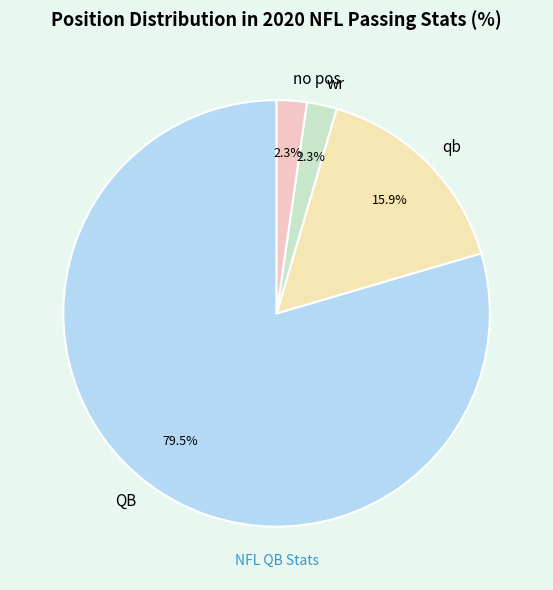

To the nearest percent, what portion does qb represent?

16%